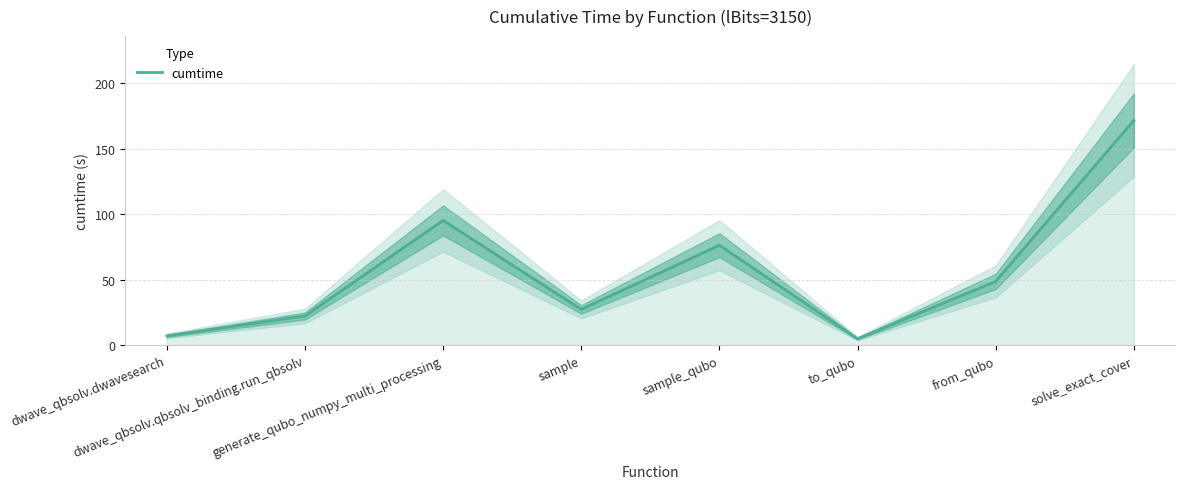

Where is the first local maximum?

generate_qubo_numpy_multi_processing